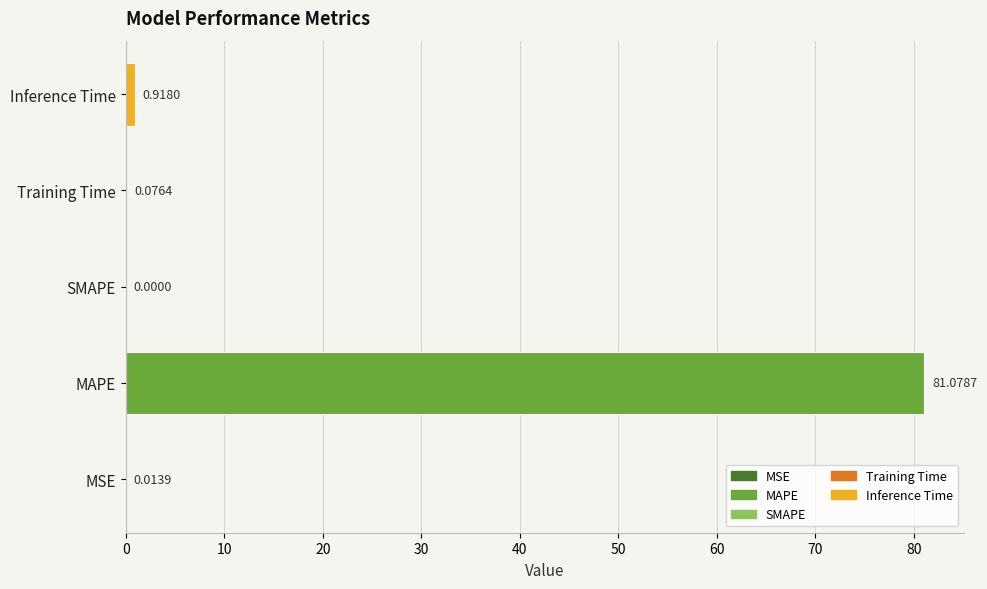

Between Training Time and Inference Time, which is larger?

Inference Time